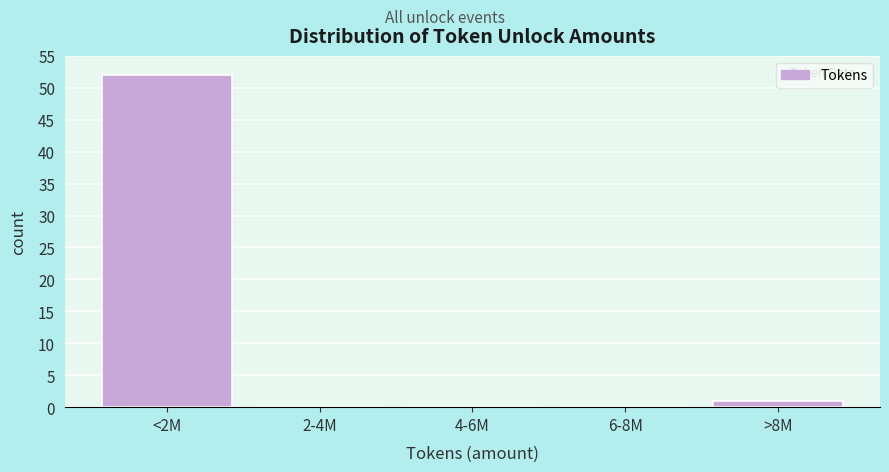

Reading left to right, transcribe all the data shown in this chart.

<2M=52	2-4M=0	4-6M=0	6-8M=0	>8M=1